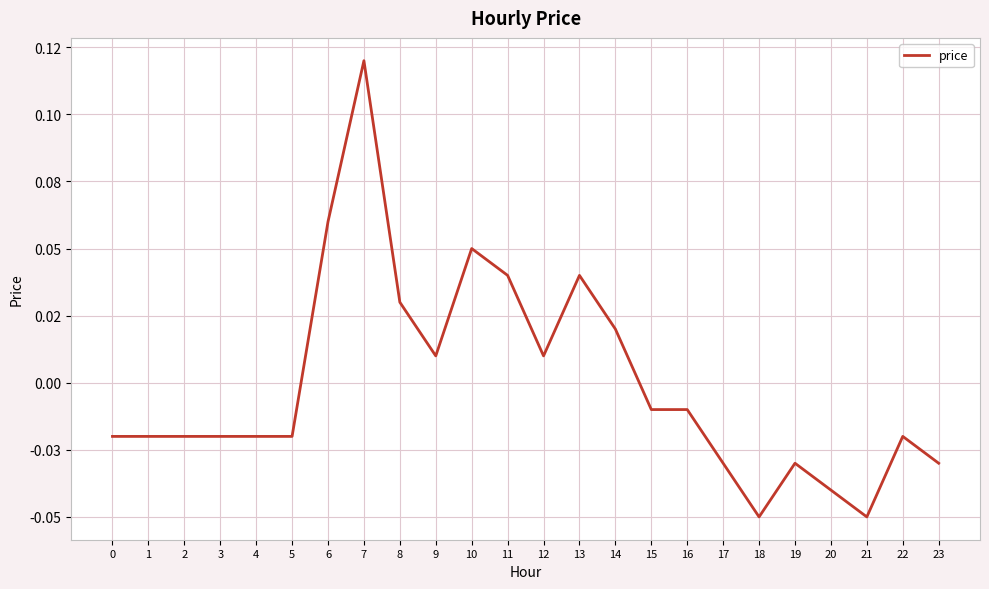

Does the chart display data point markers on the line(s)?

No